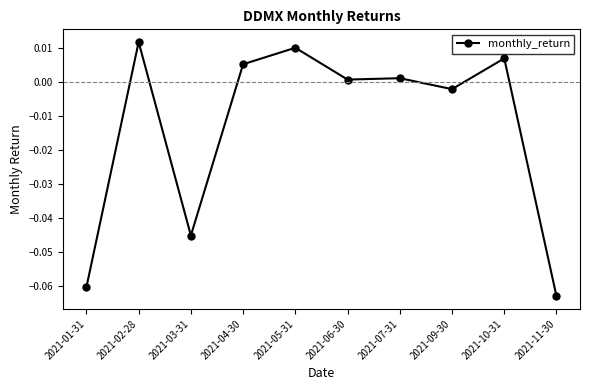

How many values are above zero?

6